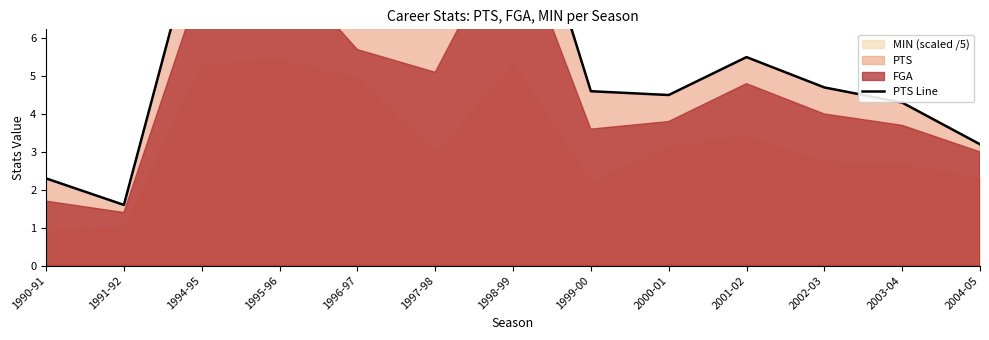

How many lines are shown in the chart?

1